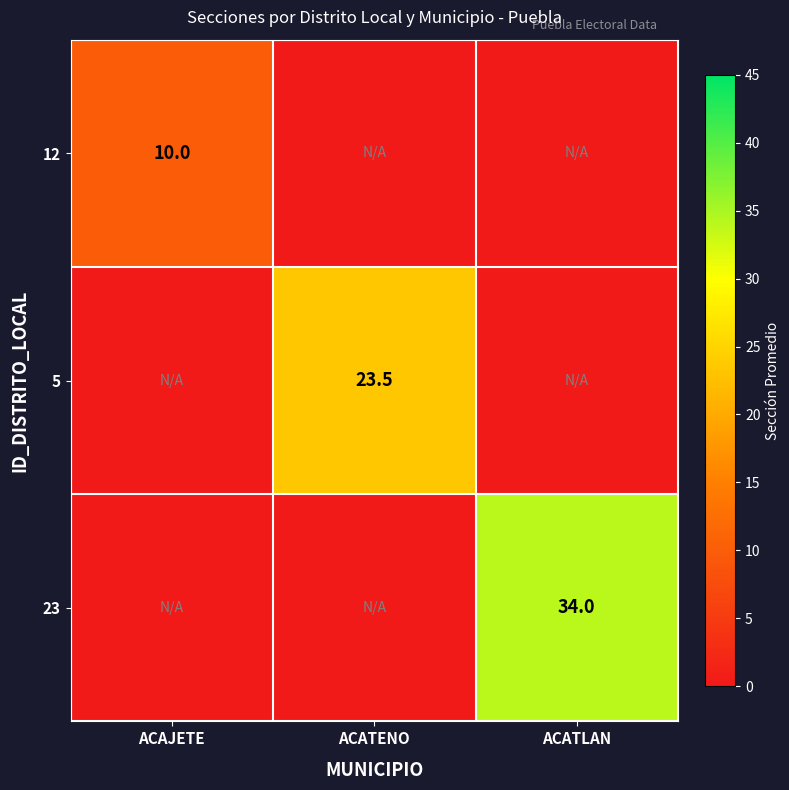

True or false: 5 has a value of 33.5 at ACATENO.

False